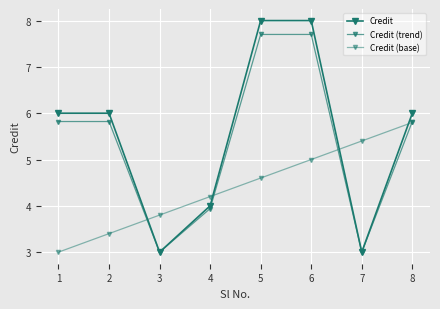

Does the chart have visible grid lines?

Yes